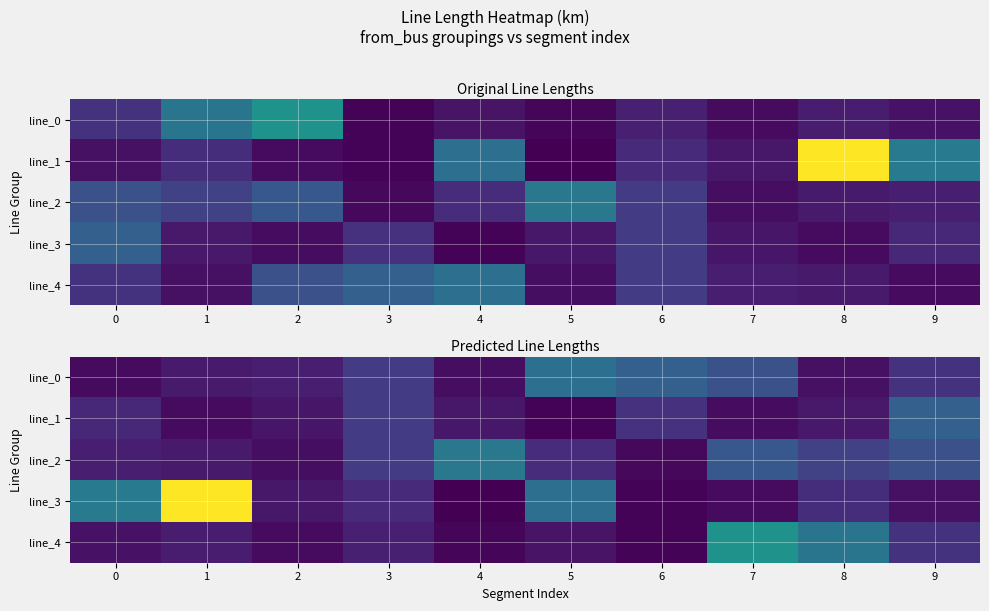

Where is line_1 nearest to the value 0?

5